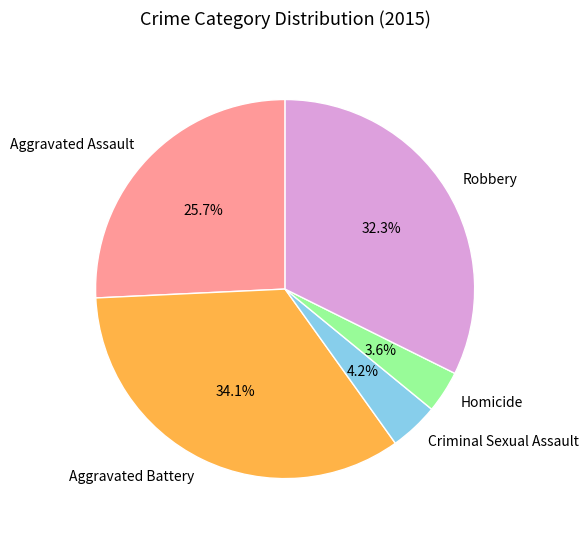

To the nearest percent, what is the difference between the largest and smallest slice percentages?

31%